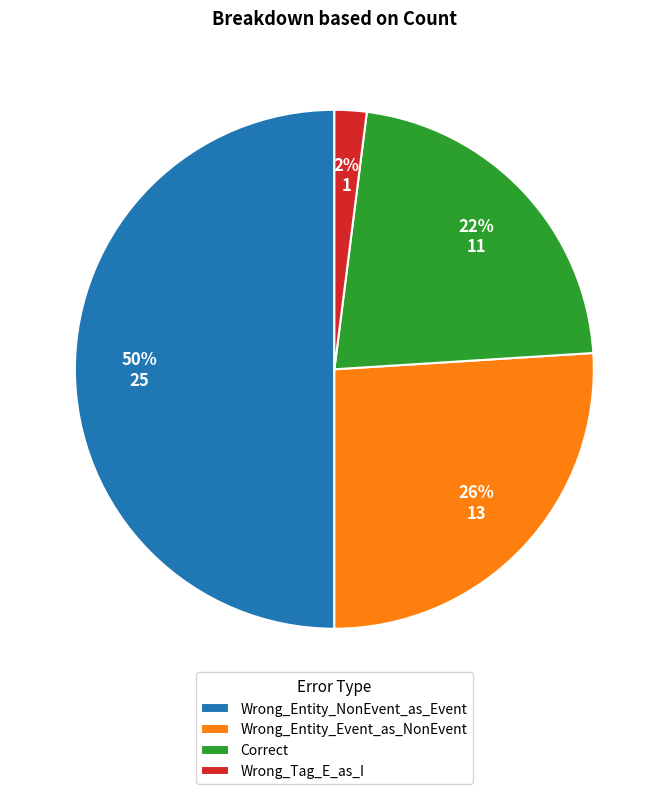

Is Wrong_Tag_E_as_I the majority of the pie?

No